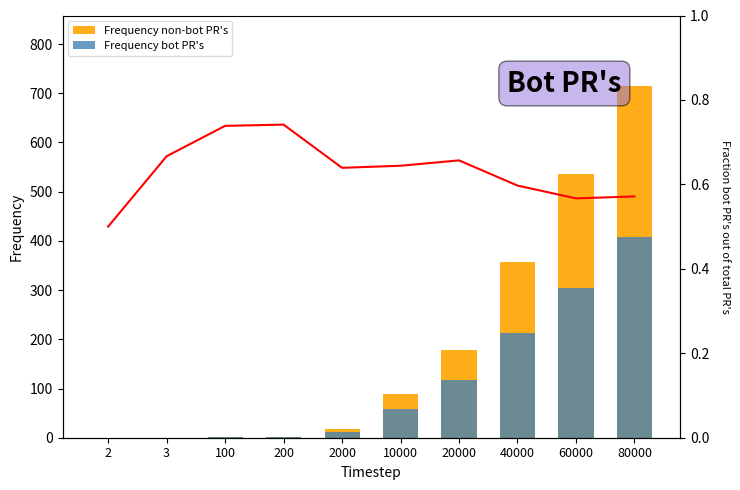

What is the difference between the second highest and second lowest values in the Fraction series?

0.2